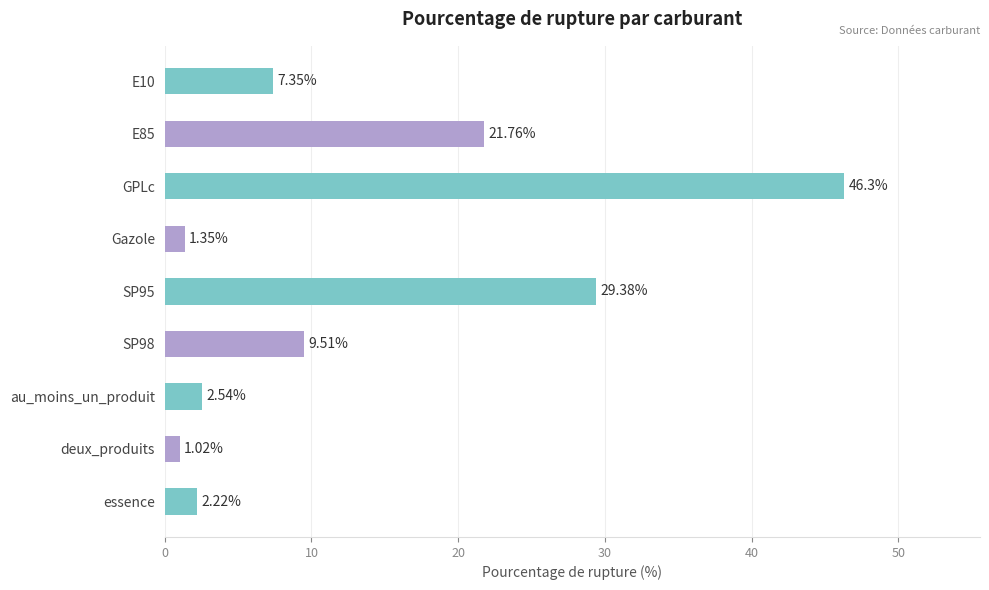

At which category does the chart reach its peak across all series?

GPLc